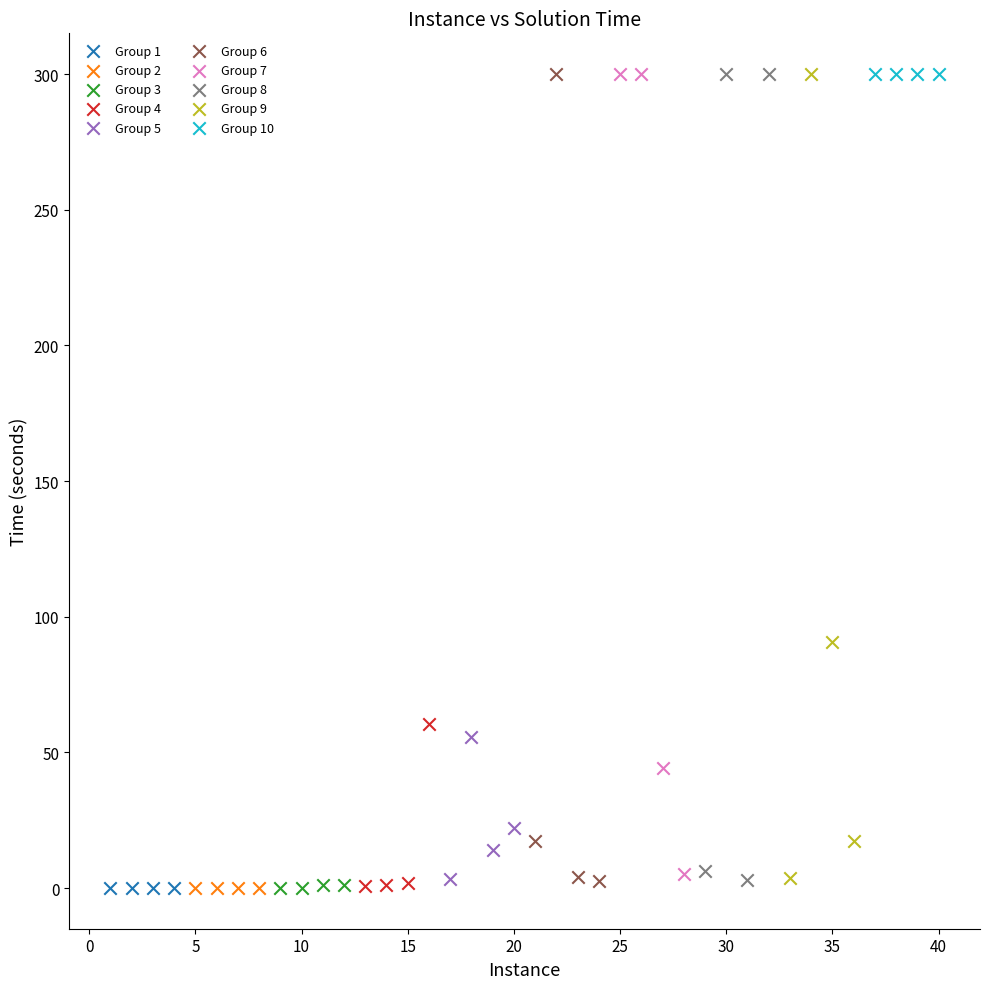

What are all the series names shown in the legend?

Group 1, Group 2, Group 3, Group 4, Group 5, Group 6, Group 7, Group 8, Group 9, Group 10